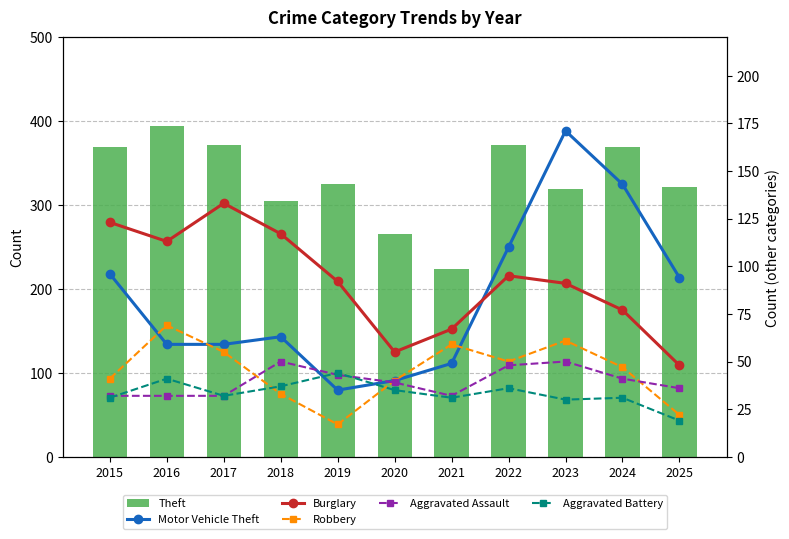

Are the bars horizontal?

No